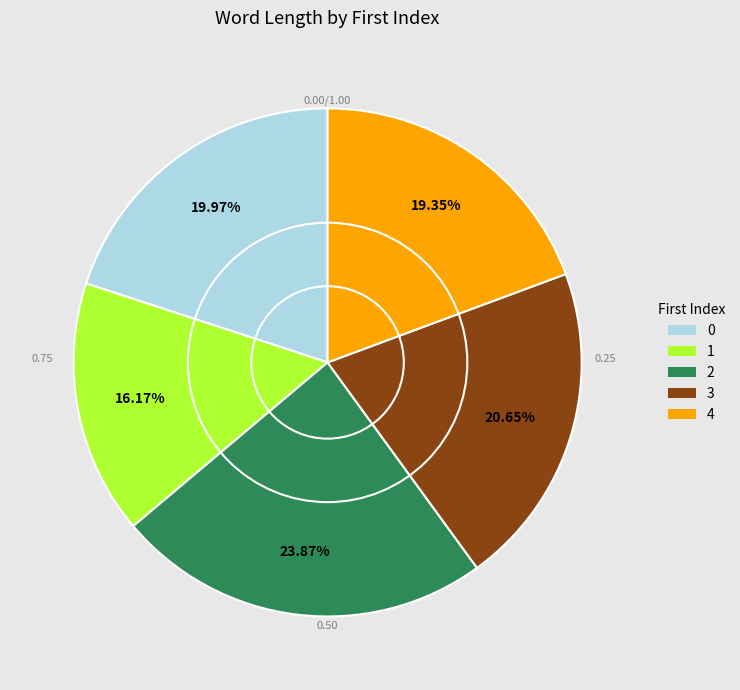

To the nearest percent, what portion does 2 represent?

24%